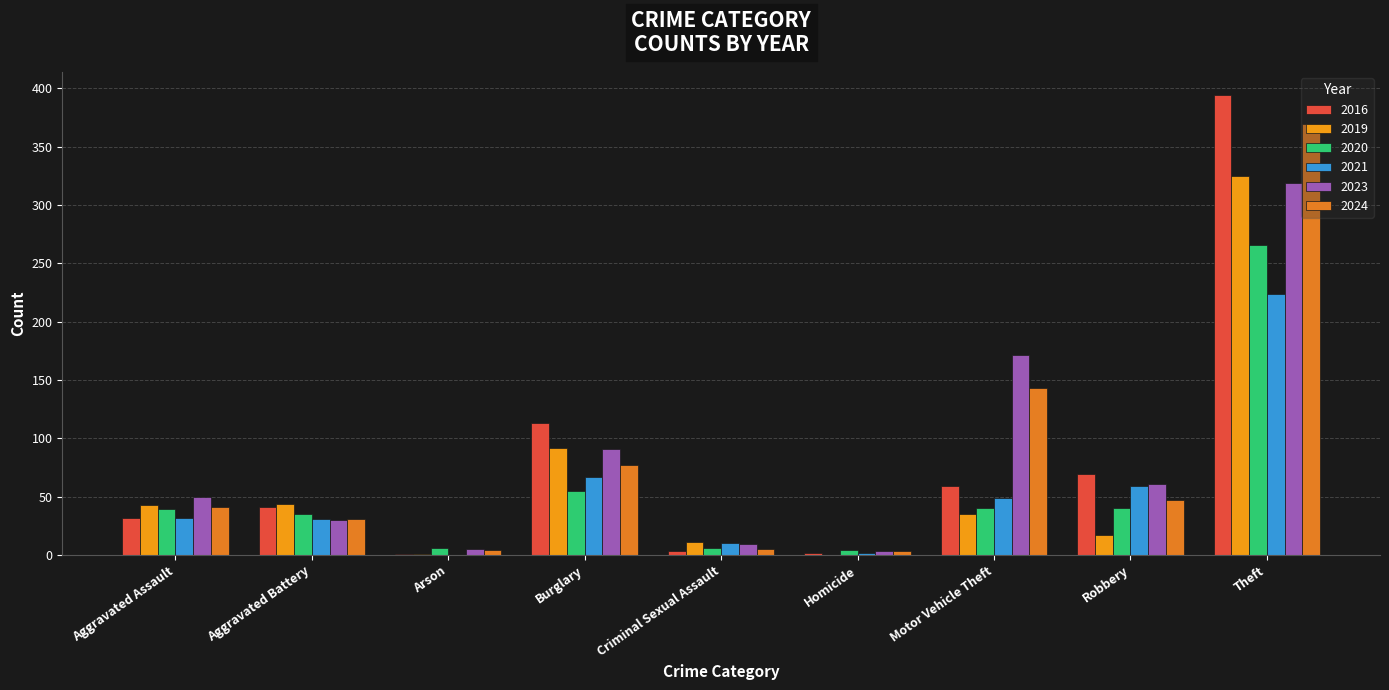

Are the bars horizontal?

No